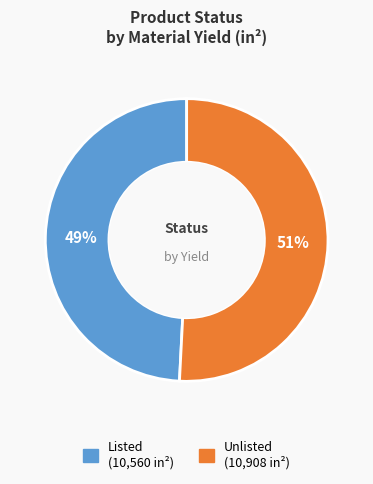

To the nearest percent, what portion does Listed represent?

49%